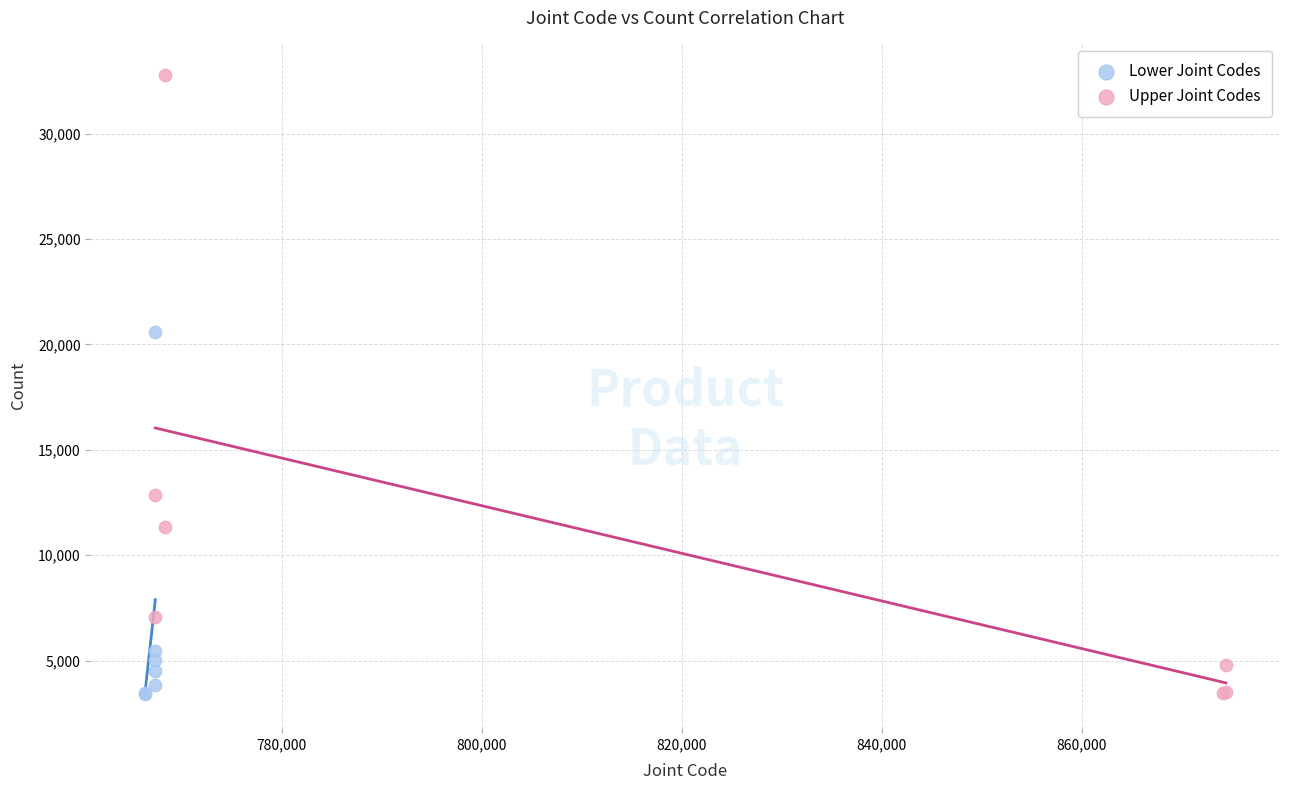

Which series reaches the maximum Y coordinate?

Upper Joint Codes